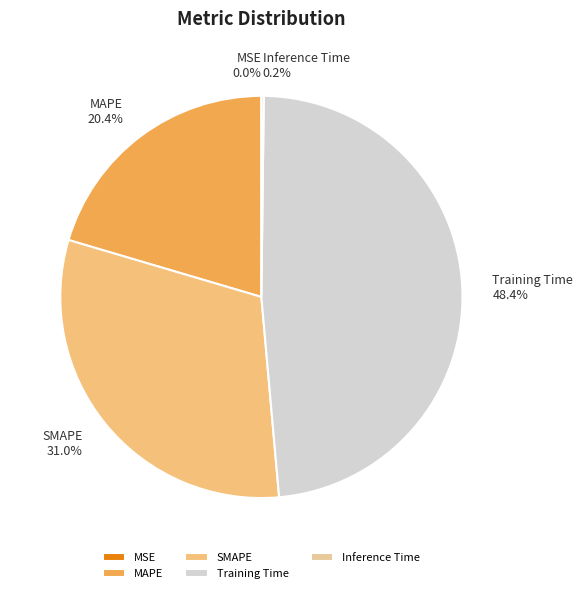

True or false: MAPE accounts for 13% of the total.

False